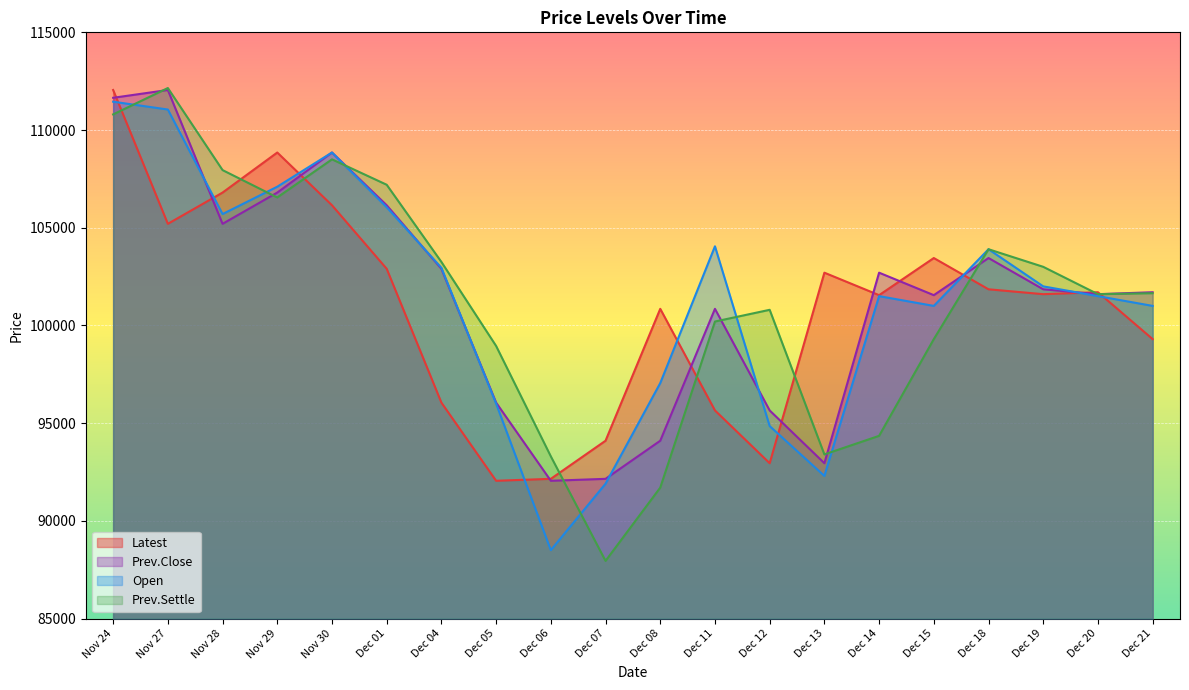

Is it true that Latest equals 173159 at Nov 27?

False